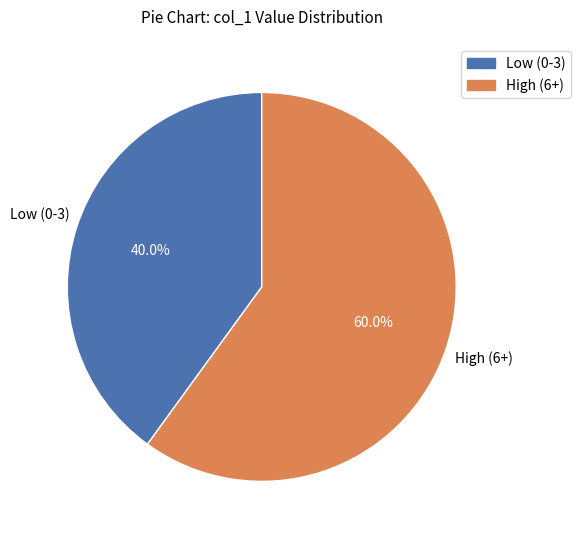

Count the number of slices in the pie.

2